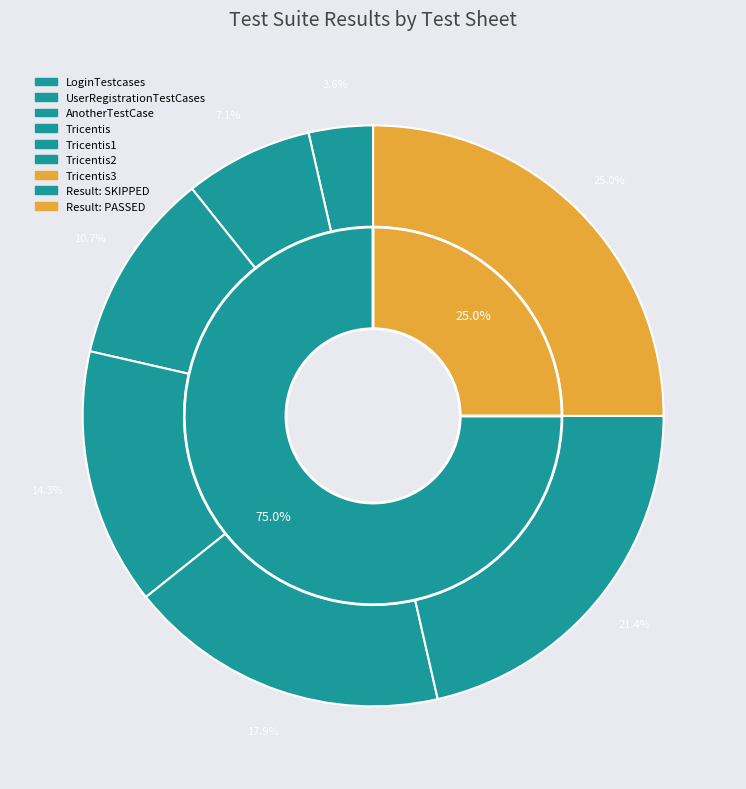

Count the number of slices in the pie.

7